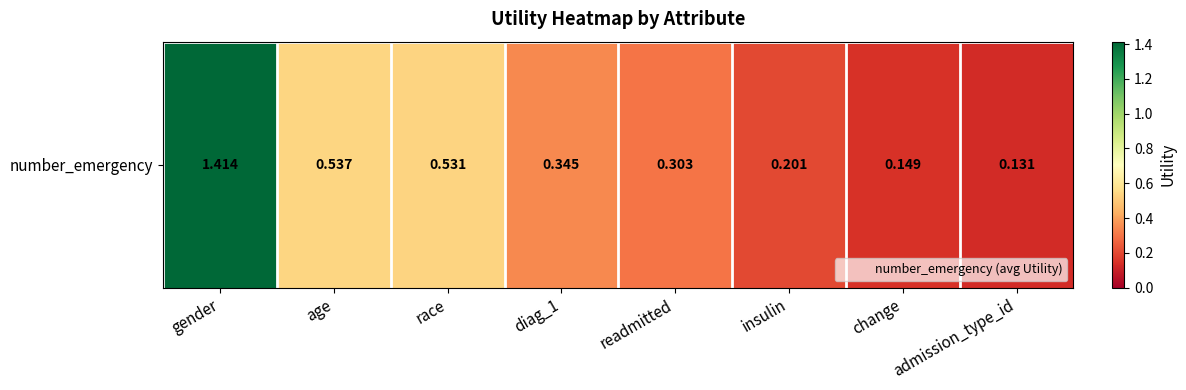

Rank the categories by value from lowest to highest.

admission_type_id, change, insulin, readmitted, diag_1, race, age, gender